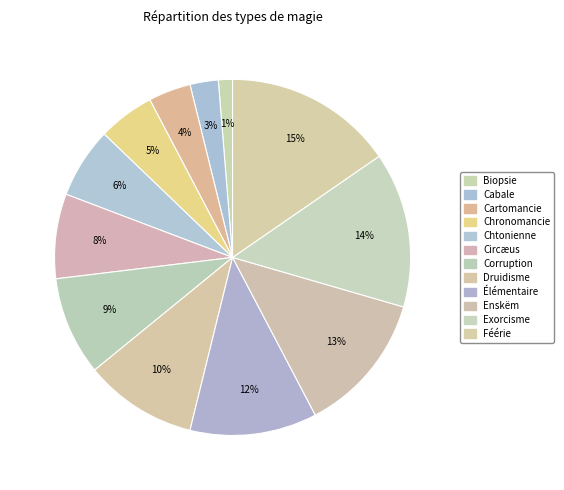

What percentage is NOT represented by Cabale?

97.4%